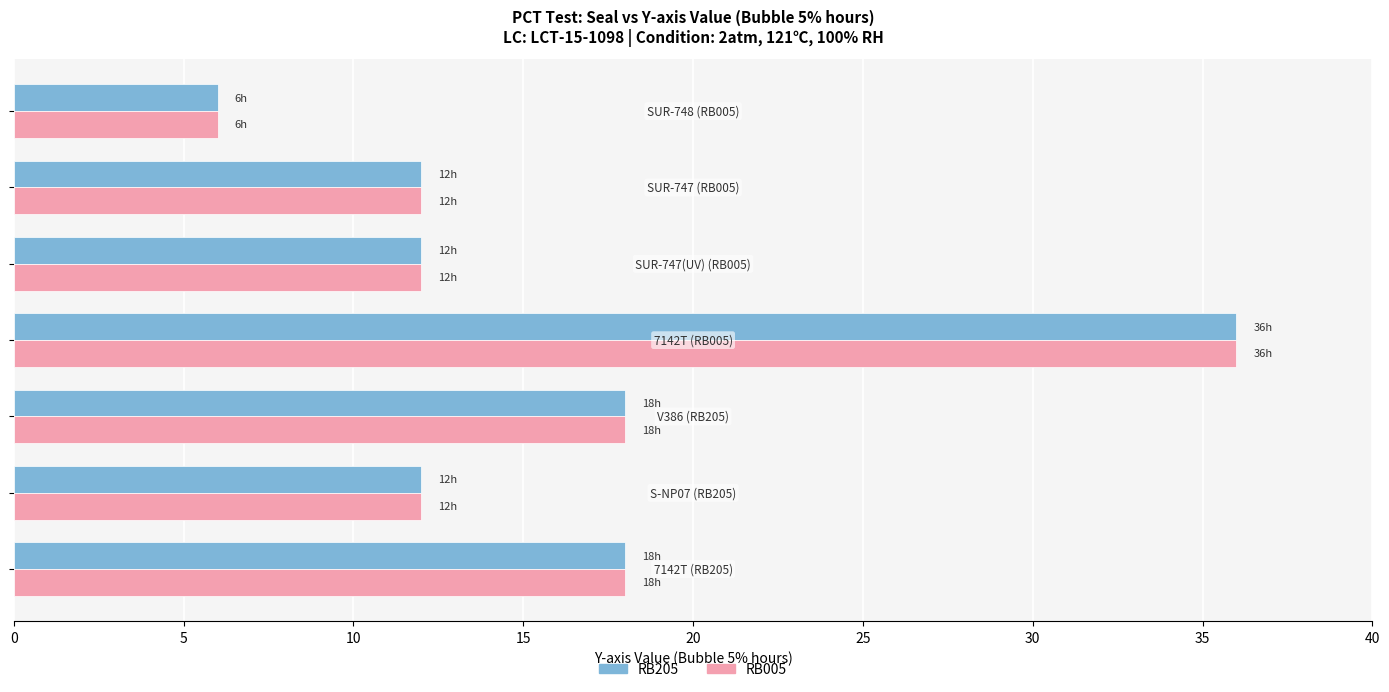

What is the difference between the maximum and minimum values in the RB205 series?

30